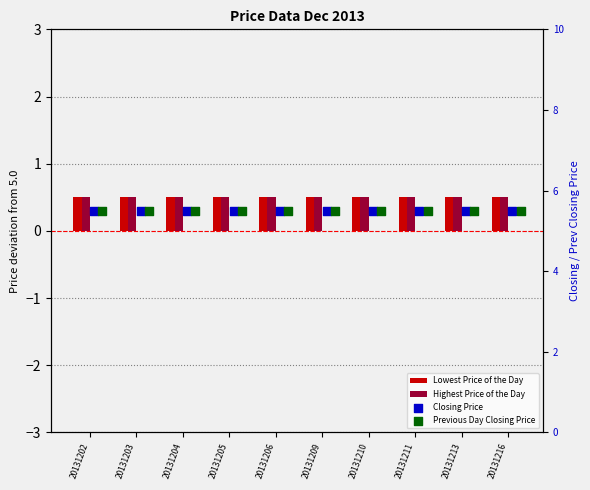

Is the value of Lowest Price of the Day at 20131213 greater than the value of Previous Day Closing Price at 20131204?

No